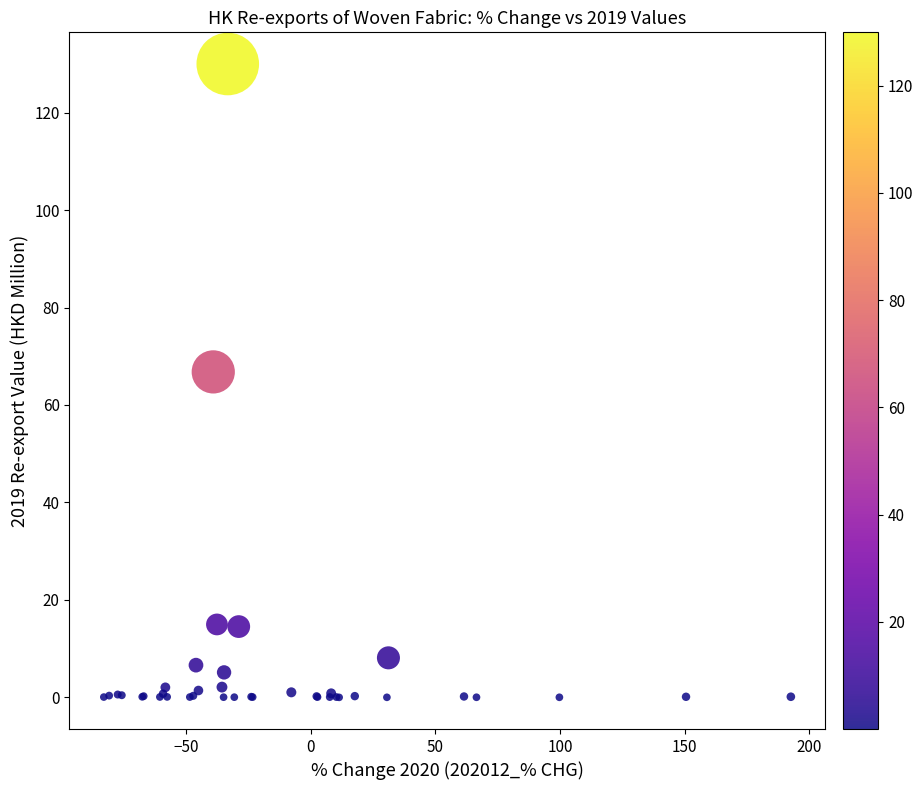

What Y value in the scatter plot is closest to 64?

66.8